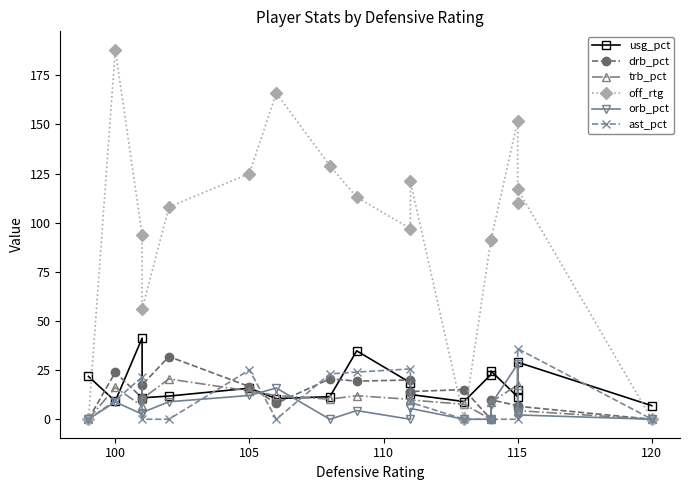

How many values in the ast_pct series exceed 4?

9